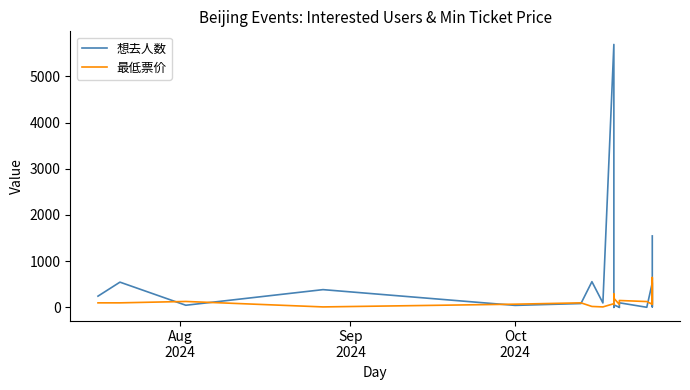

Reading right to left, list all the values displayed in this chart.

想去人数: 1546	90	11	534	2	99	0	1	55	62	0	5689	96	556	83	43	384	46	546	243
最低票价: 68	646	118	67	126	149	63	63	198	288	63	80	10	20	98	69	10	128	98	98